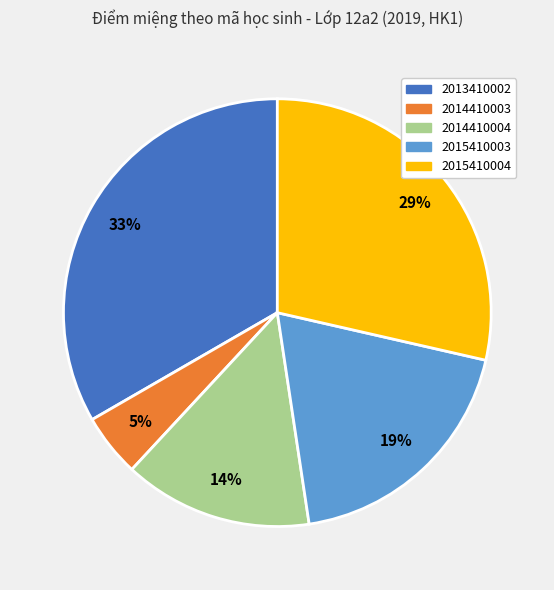

Do 2015410003 and 2014410003 together represent more than half of the pie?

No